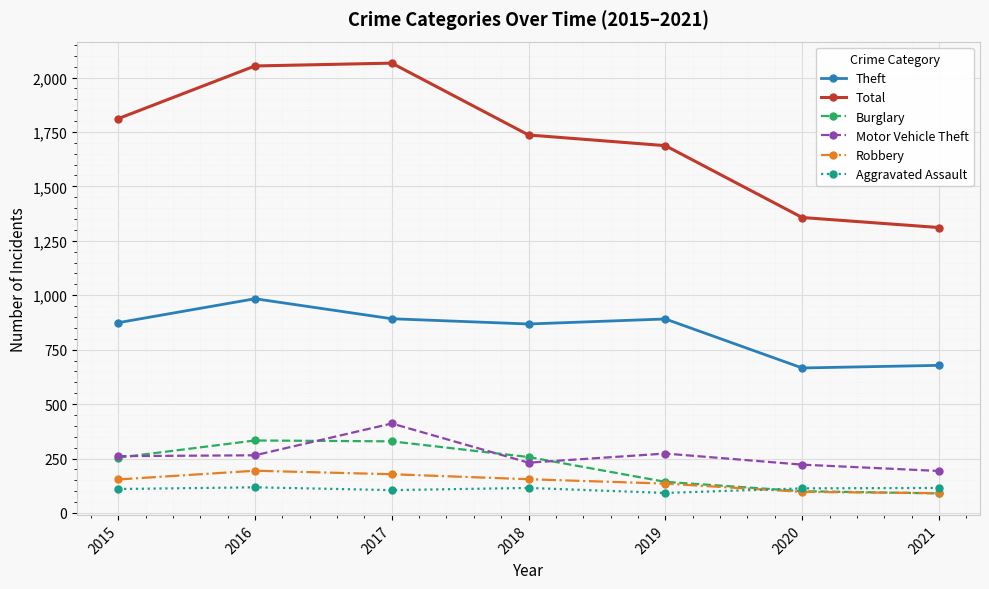

What is the difference between the Theft values at 2021 and 2017?

214